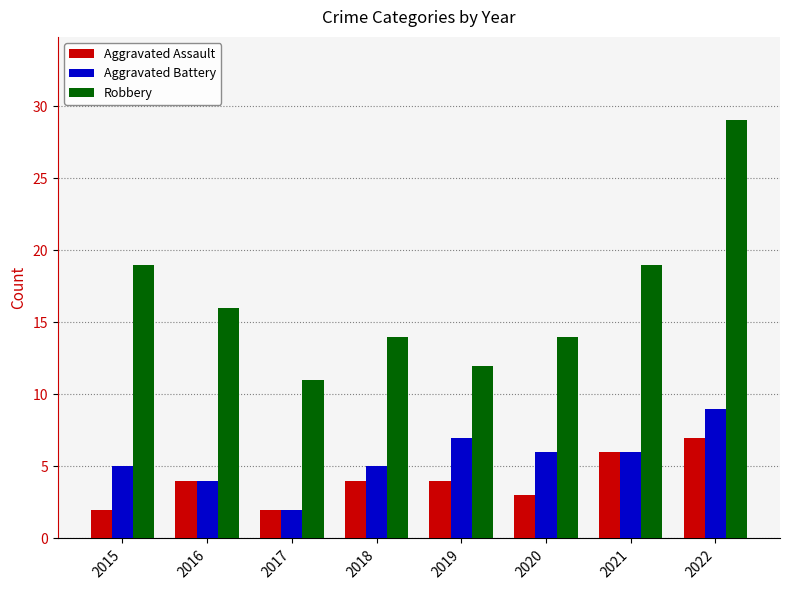

What is the value of the Aggravated Battery bar at the 4th from the left?

5